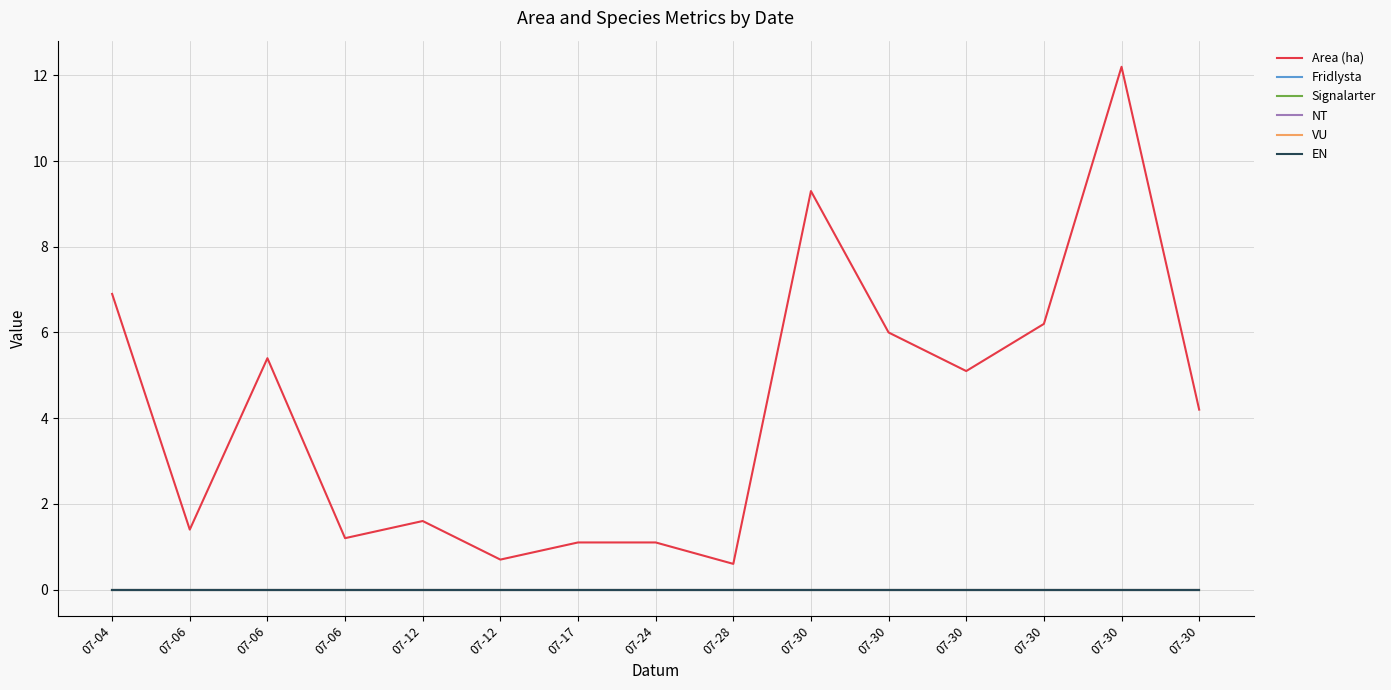

Is the value of VU at 07-30 greater than the value of Fridlysta at 07-24?

No